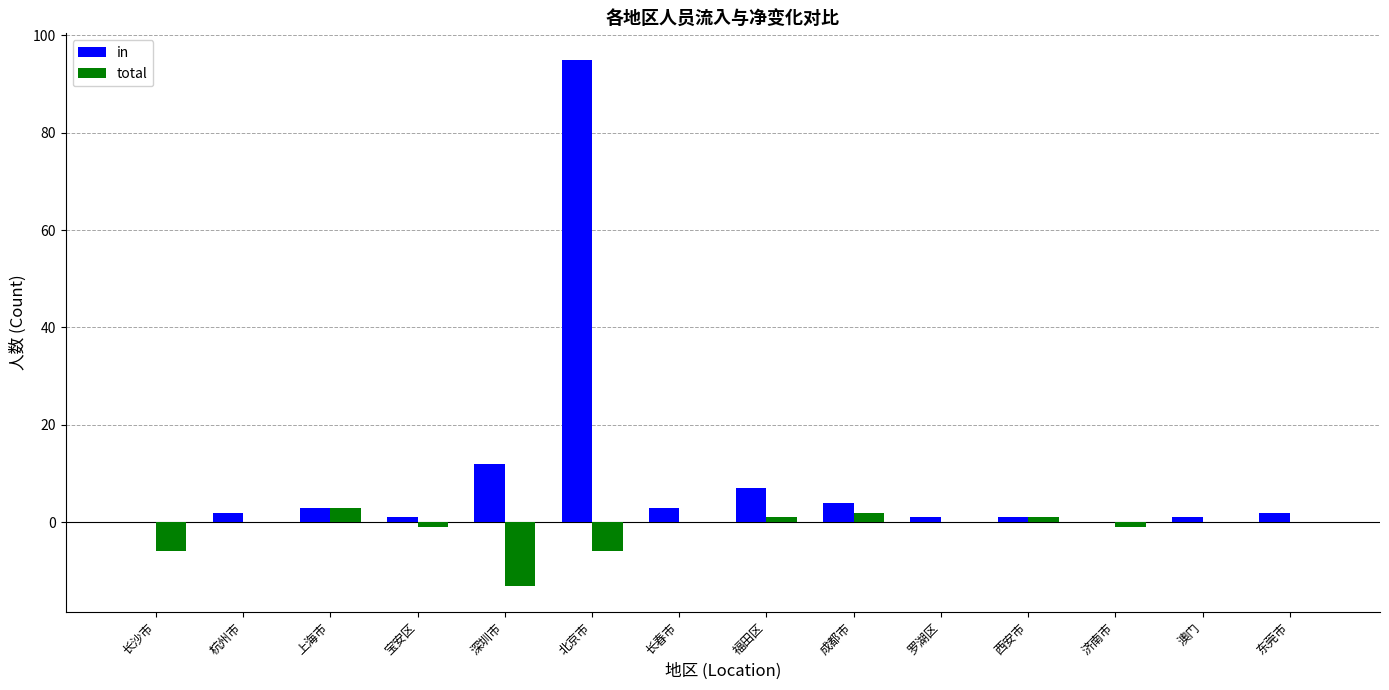

What is the maximum value for total?

3